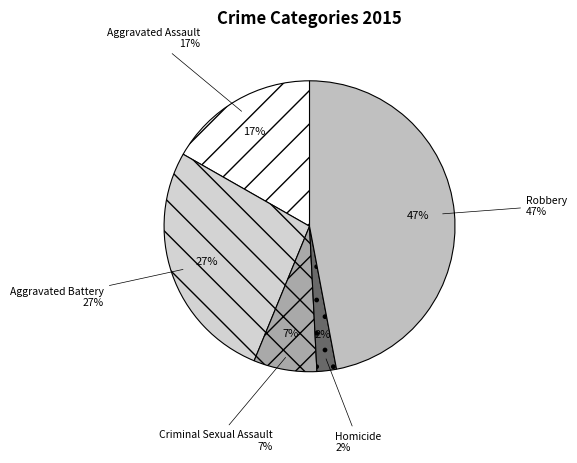

What is the largest slice in the pie chart?

Robbery